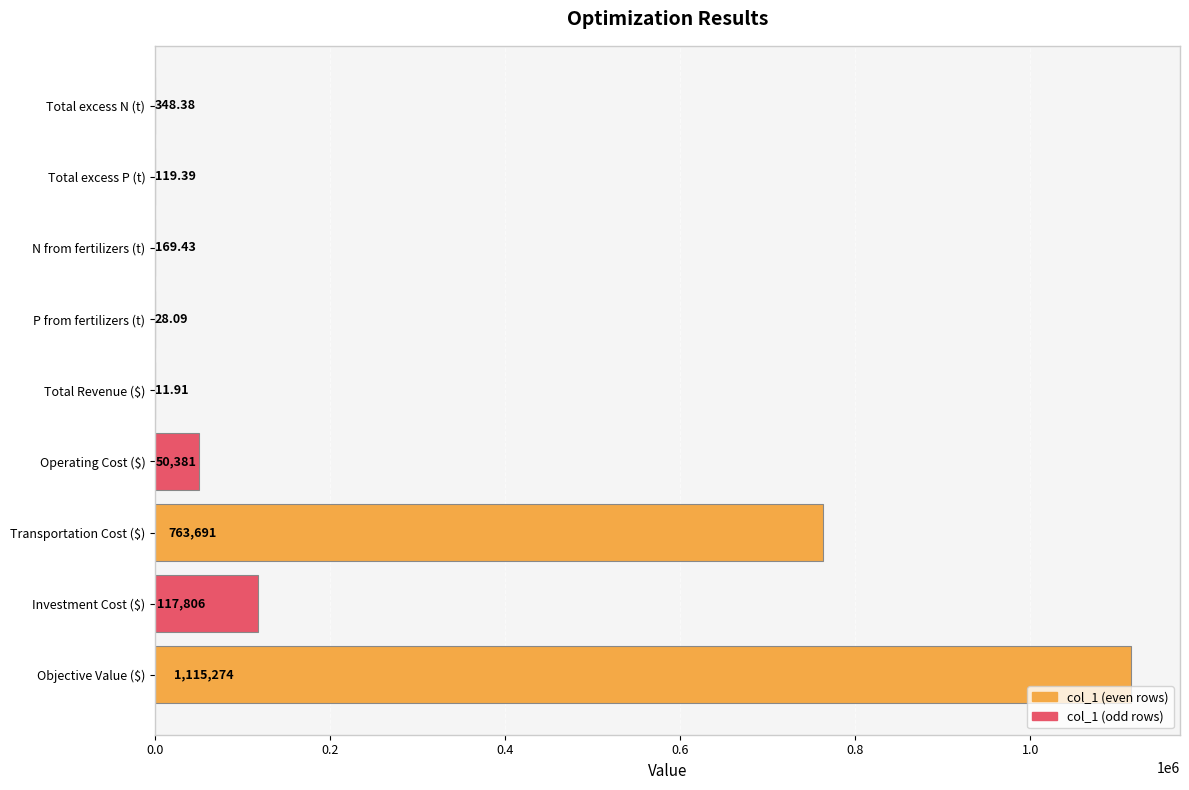

What is the sum of all values?

2047830.4